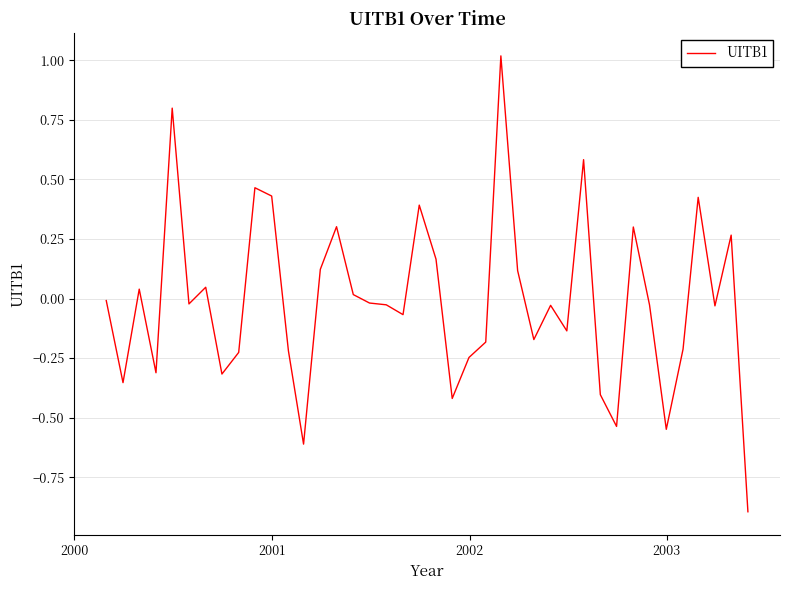

What is the greatest value displayed?

1.0